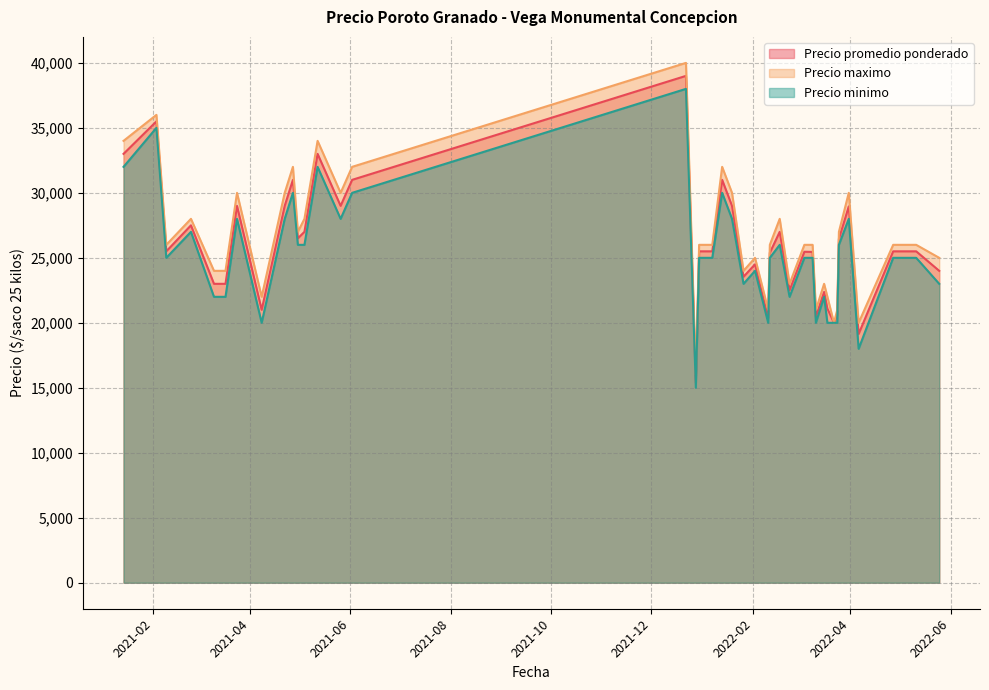

True or false: Precio minimo and Precio promedio ponderado intersect in this chart.

False